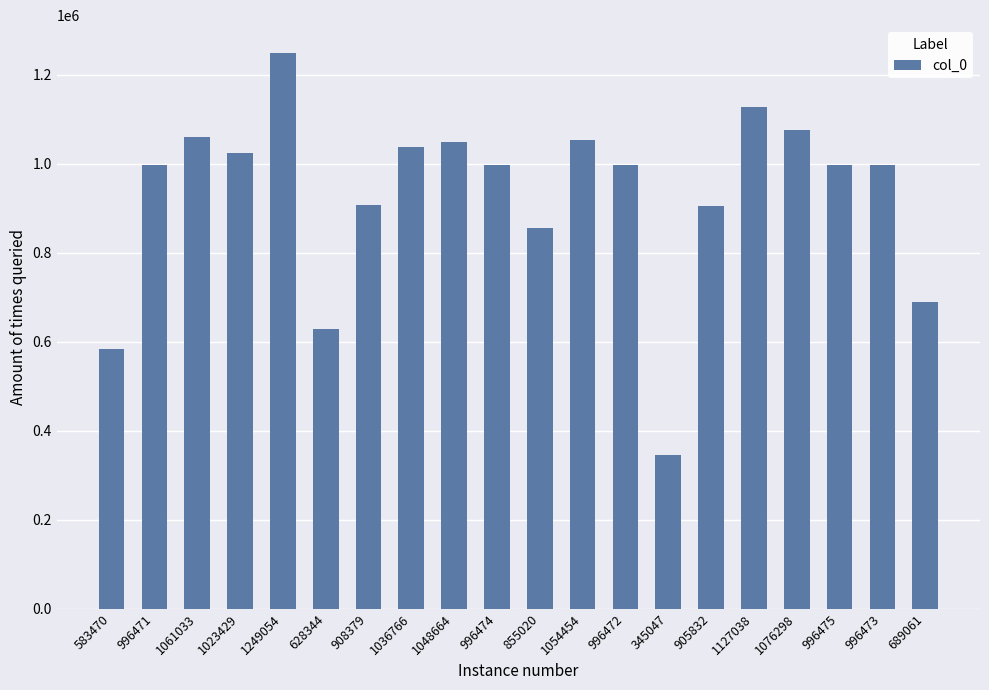

What is the label of the 12th bar from the right?

1048664